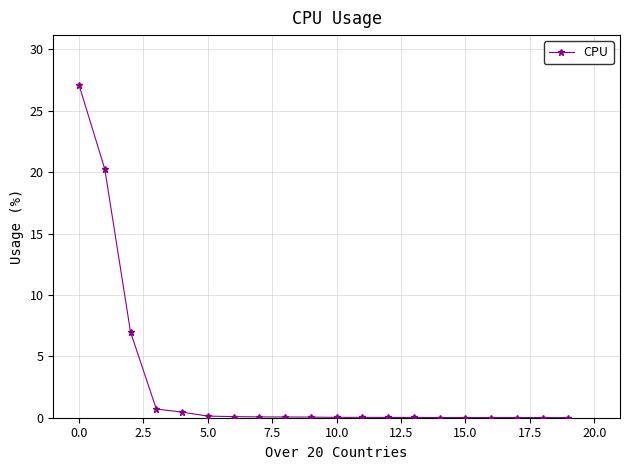

What is the greatest value displayed?

27.1